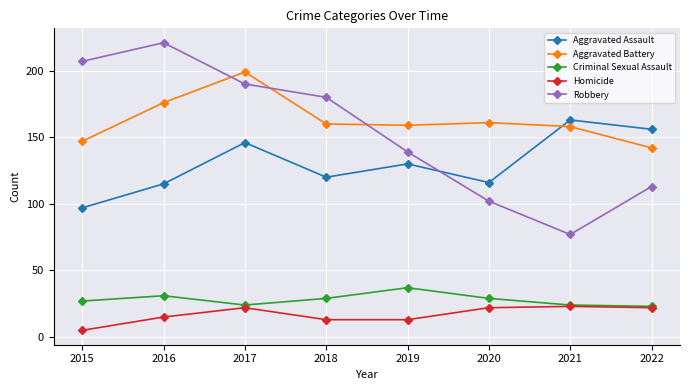

Which series has the largest range (max minus min)?

Robbery